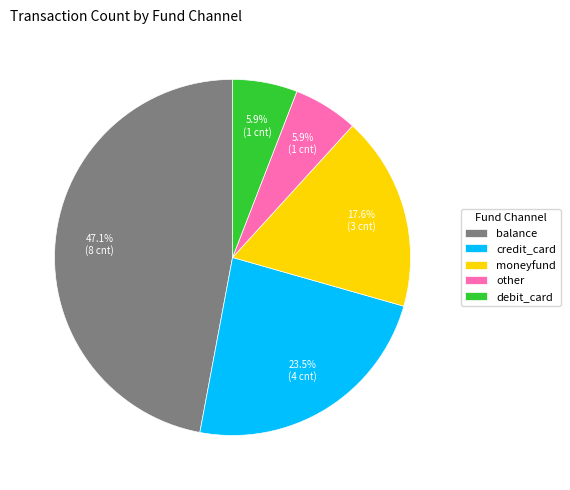

Between other and credit_card, which is larger?

credit_card